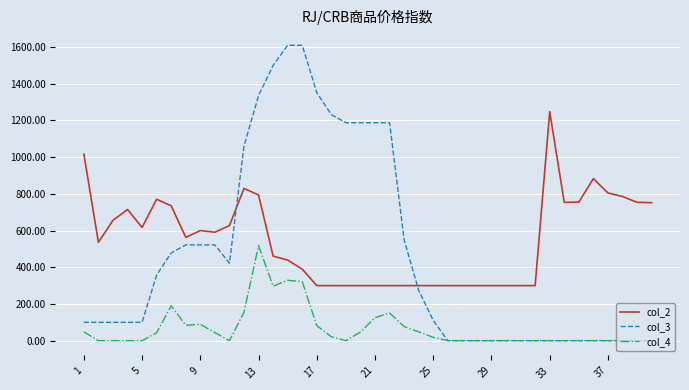

Which series has the largest range (max minus min)?

col_3